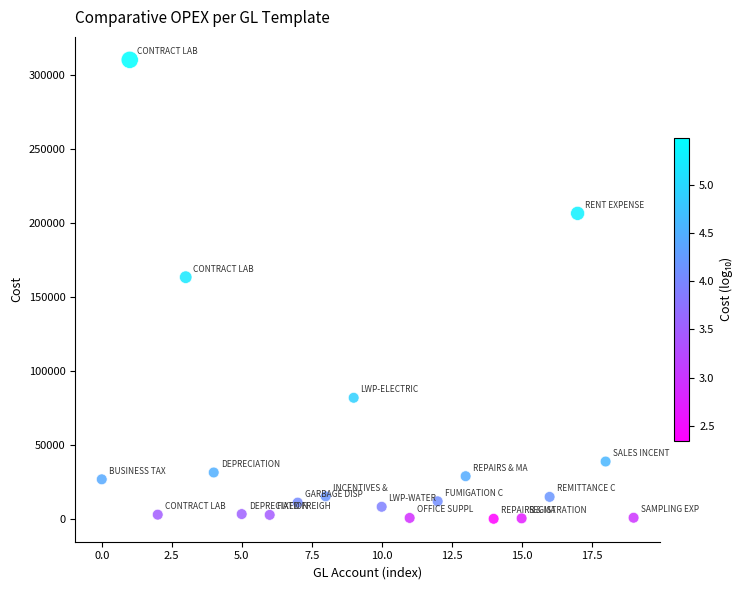

What Y value in the scatter plot is closest to 155084?

163263.6